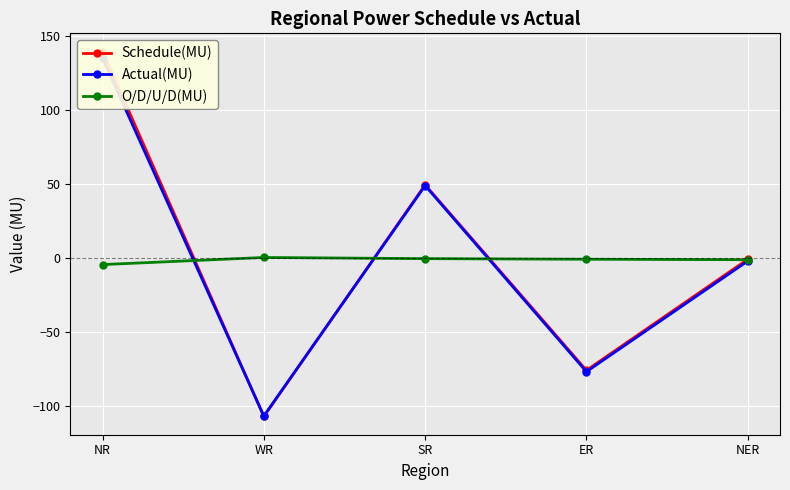

What is the sum of the O/D/U/D(MU) values at NR and ER?

-5.4